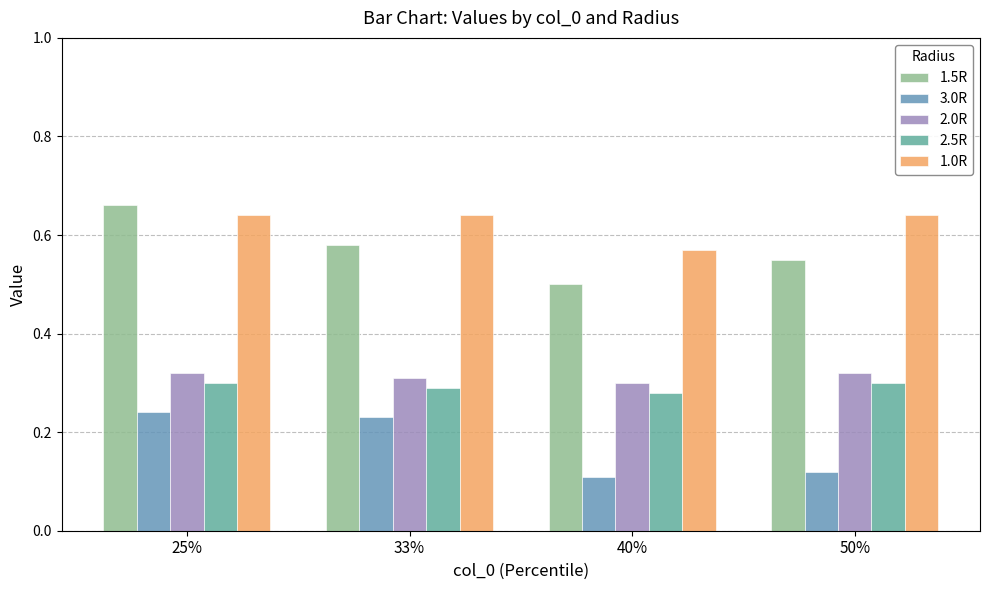

The 2.0R series shows 0.3 at 40%. True or false?

True